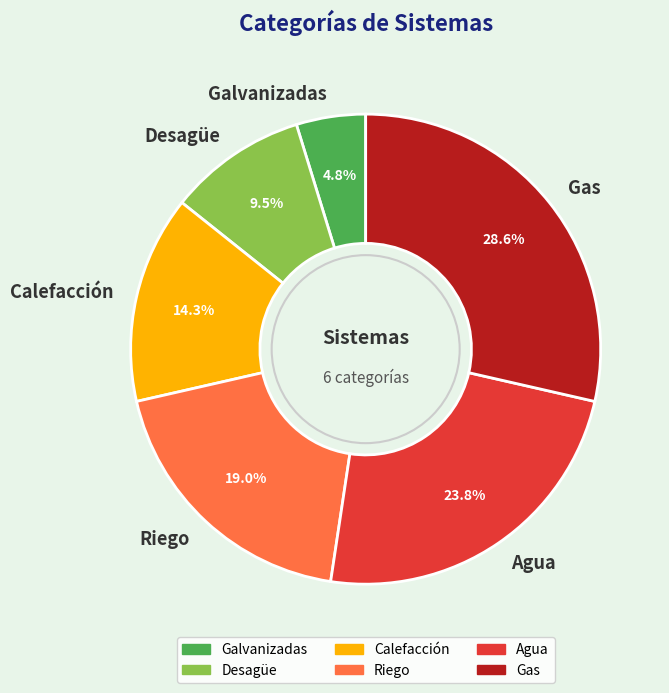

The Gas slice represents 29% of the pie. True or false?

True